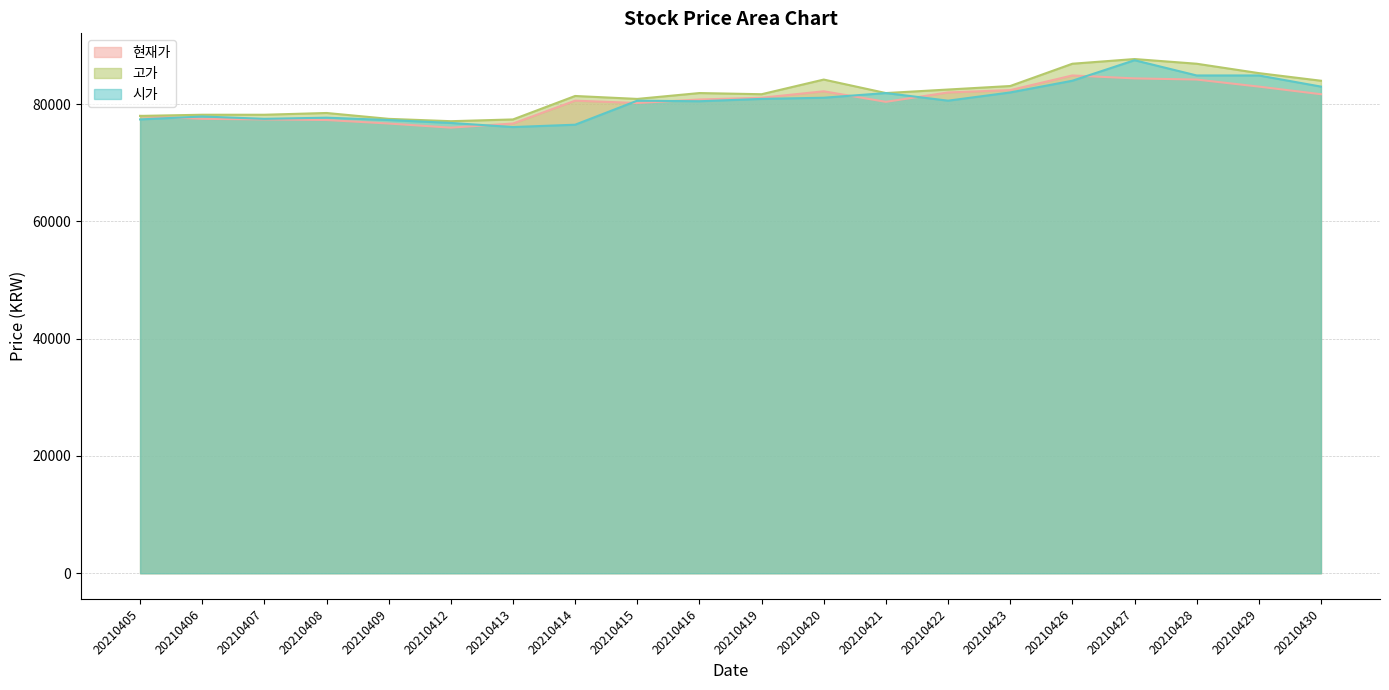

True or false: 현재가 and 시가 cross at least once.

True